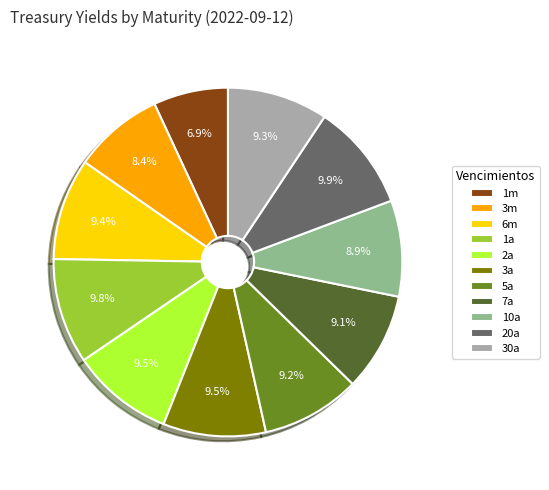

How many segments does this pie chart have?

11